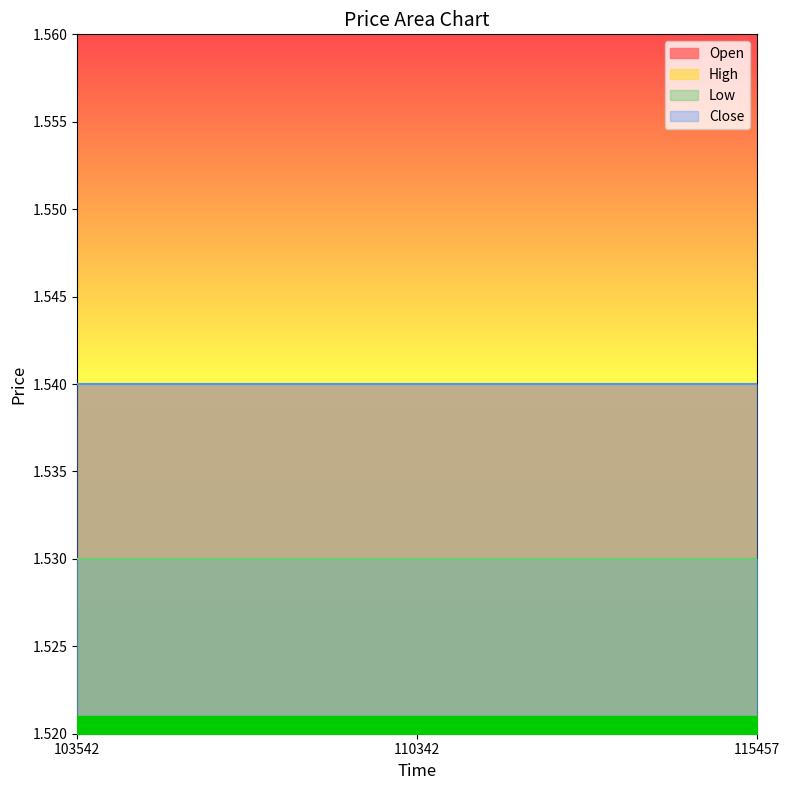

The Low series shows 1.5 at 115457. True or false?

True